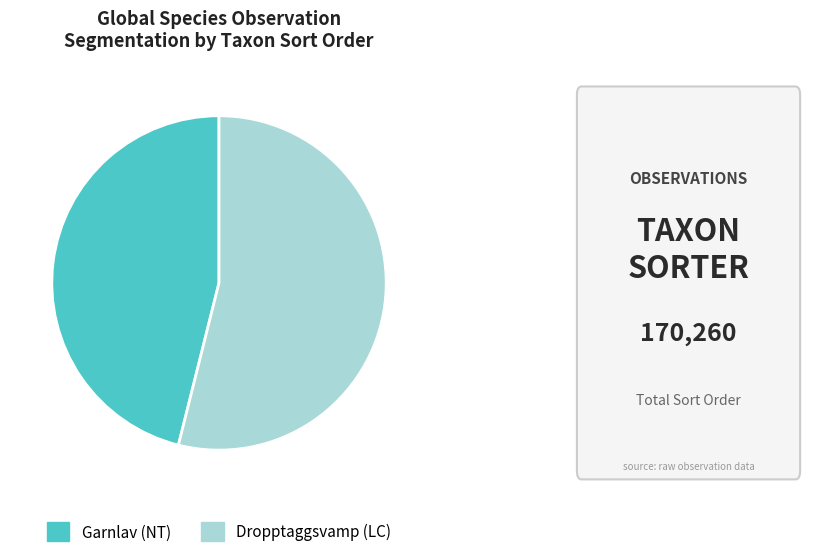

The Garnlav (NT) slice represents 46% of the pie. True or false?

True